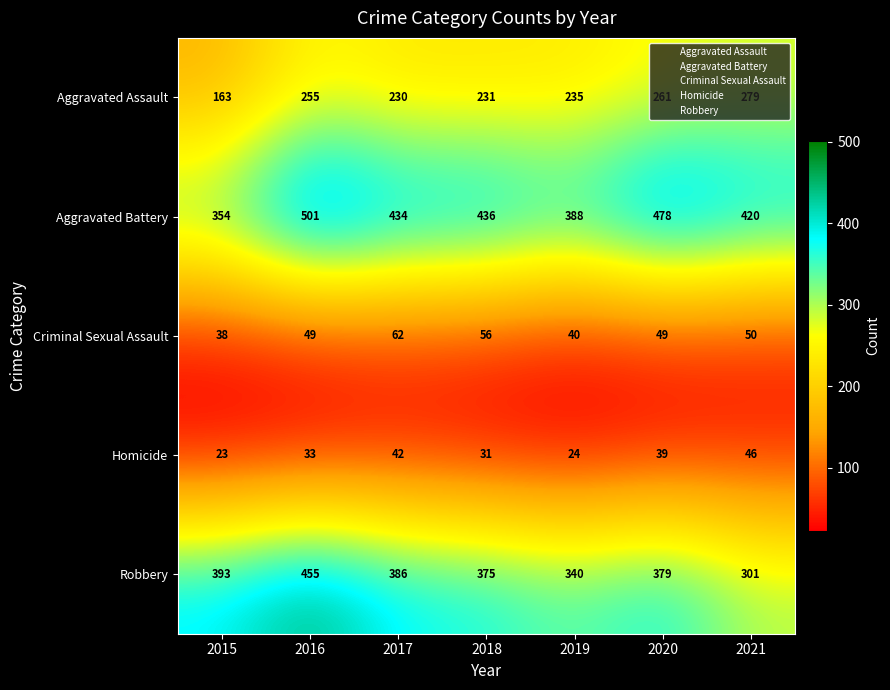

At which category does the chart reach its minimum across all series?

2015